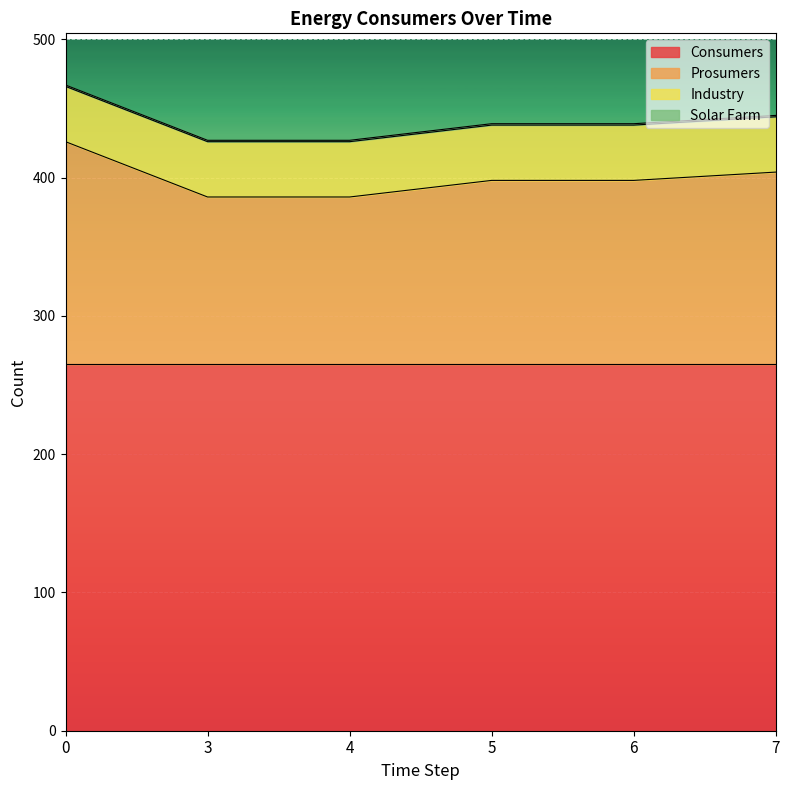

What is the average value of the Consumers series?

265